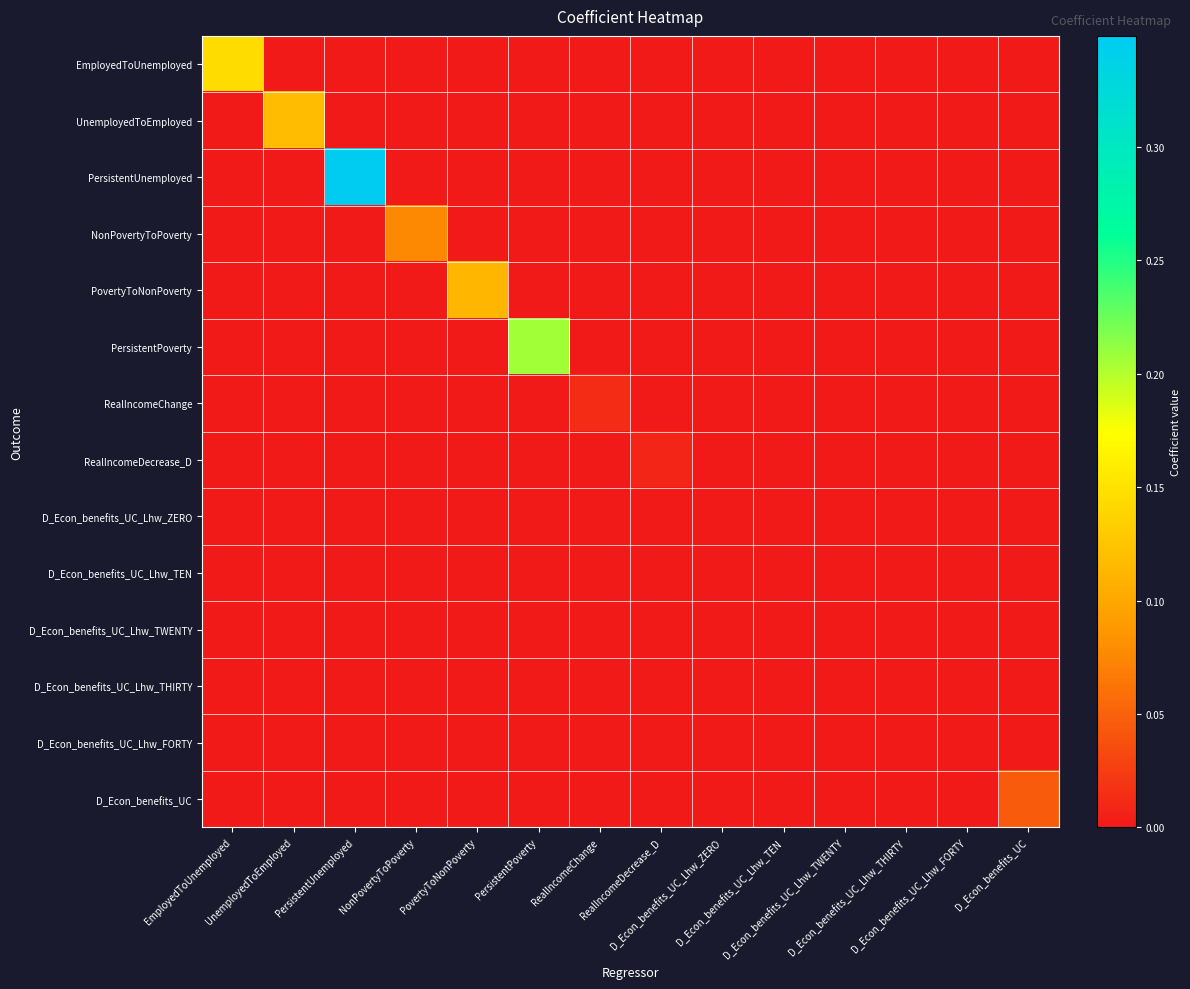

Between PovertyToNonPoverty and RealIncomeChange, which series saw the biggest shift?

PovertyToNonPoverty